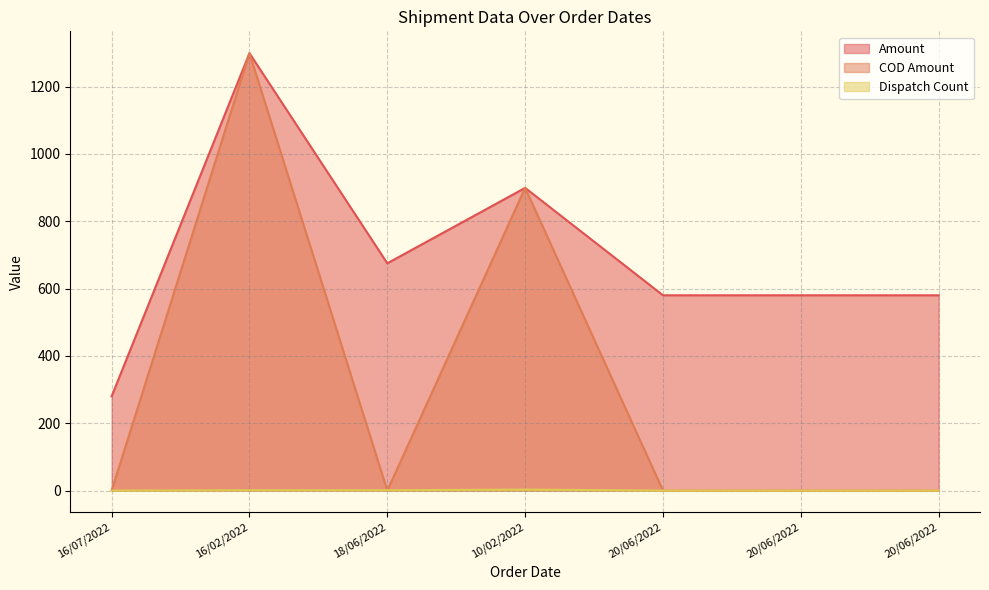

What is the label of the 7th point from the right?

16/07/2022